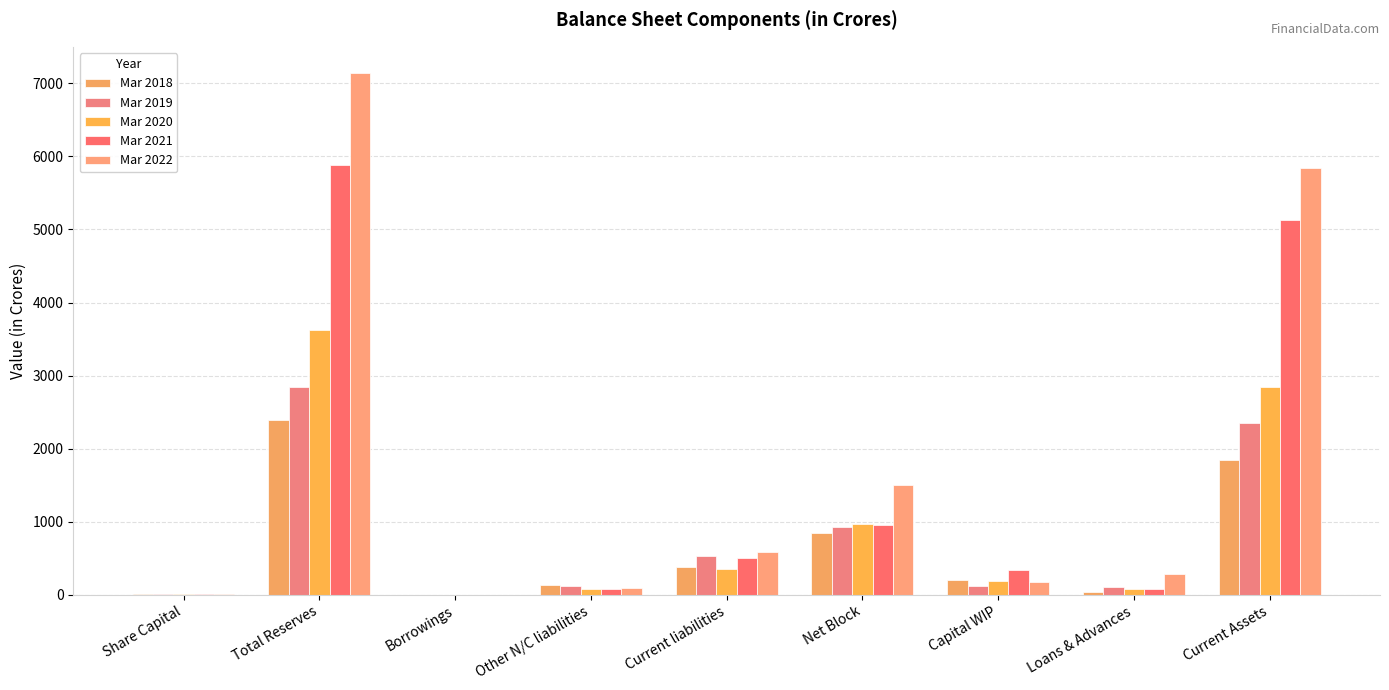

Which series changed the most between Borrowings and Loans & Advances?

Mar 2022